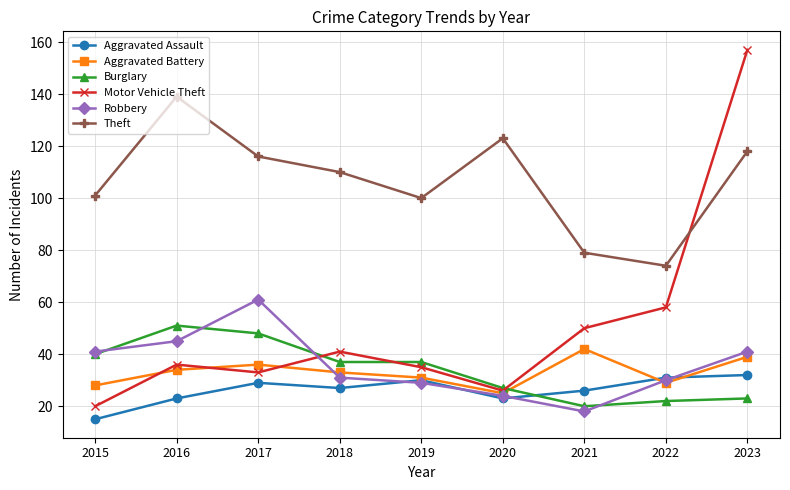

True or false: Aggravated Assault and Theft intersect in this chart.

False